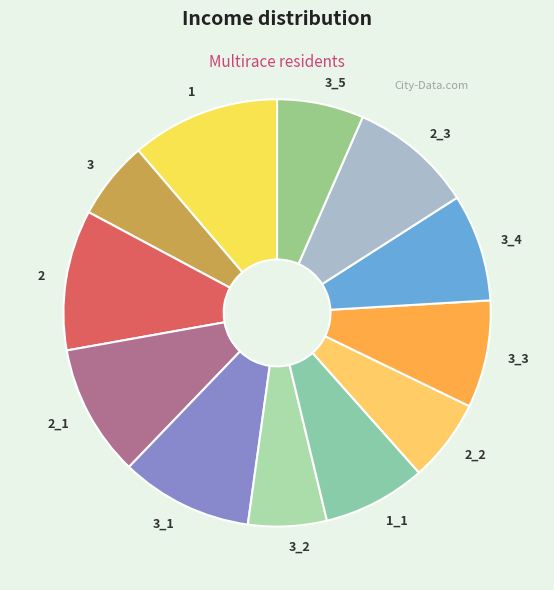

Does 3_2 represent more than half of the total?

No